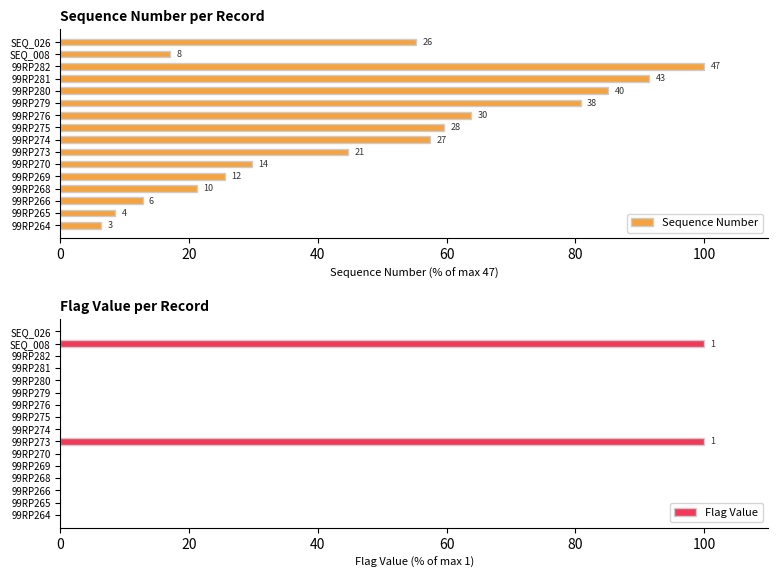

Is it true that Flag Value equals 0 at 99RP276?

True